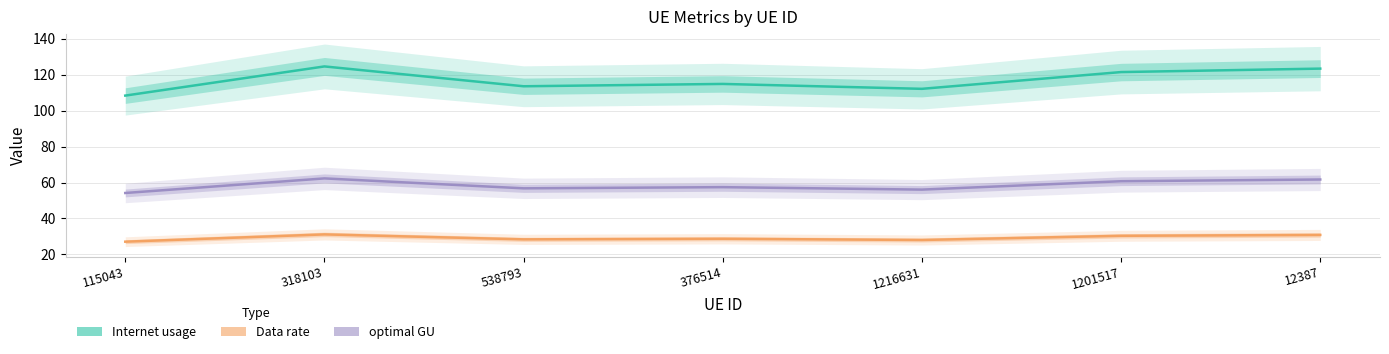

Reading right to left, transcribe all the data shown in this chart.

Internet usage: 12387=123.4	1201517=121.4	1216631=112.1	376514=114.8	538793=113.5	318103=124.6	115043=108.4
Data rate: 12387=30.8	1201517=30.4	1216631=28.0	376514=28.7	538793=28.4	318103=31.1	115043=27.1
optimal GU: 12387=61.7	1201517=60.7	1216631=56.1	376514=57.4	538793=56.8	318103=62.3	115043=54.2